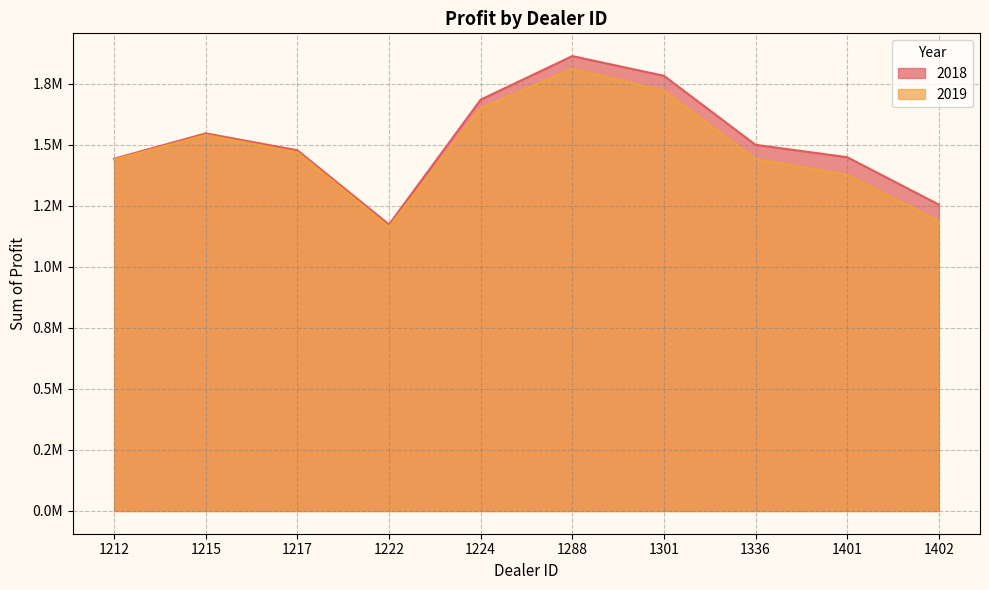

The 2019 series shows 653149.3 at 1217. True or false?

False